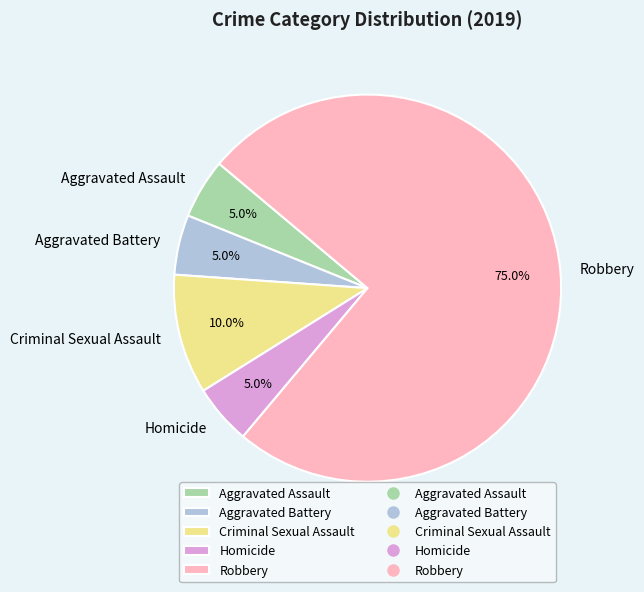

Which has a higher value, Homicide or Robbery?

Robbery